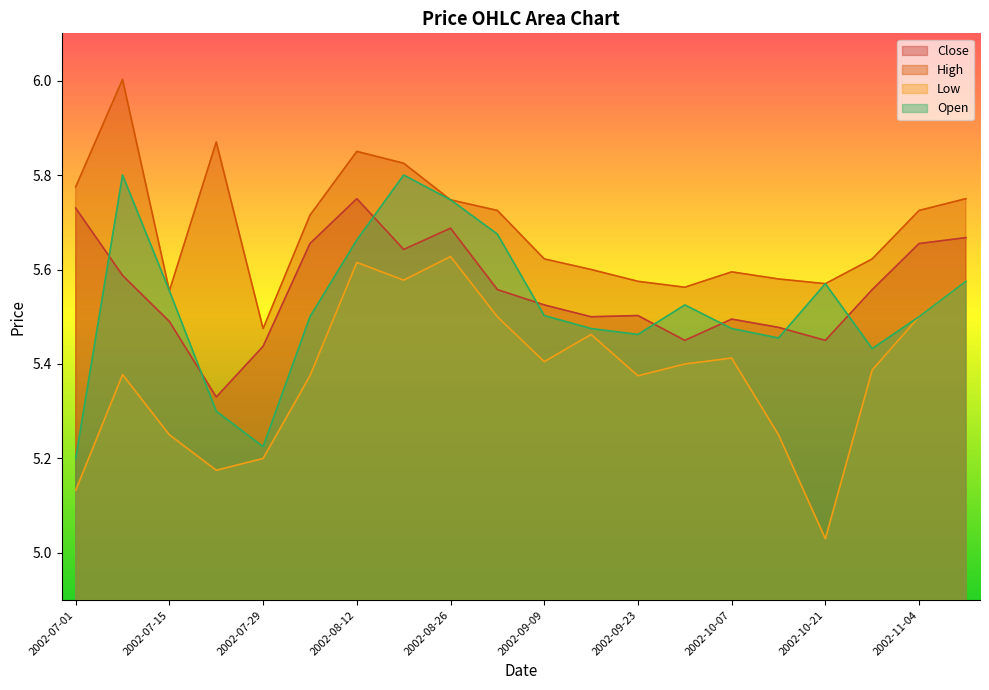

What is the sum of the High values at 2002-08-12 and 2002-09-02?

11.6